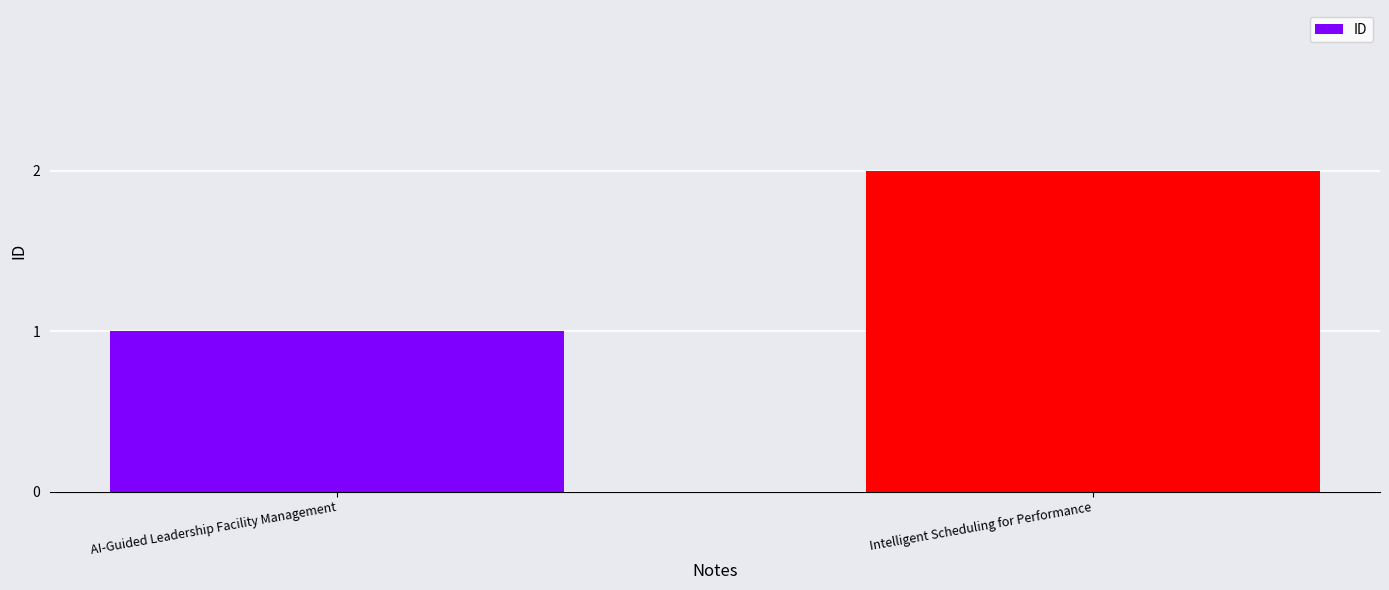

What is the label of the 2nd bar from the right?

AI-Guided Leadership Facility Management